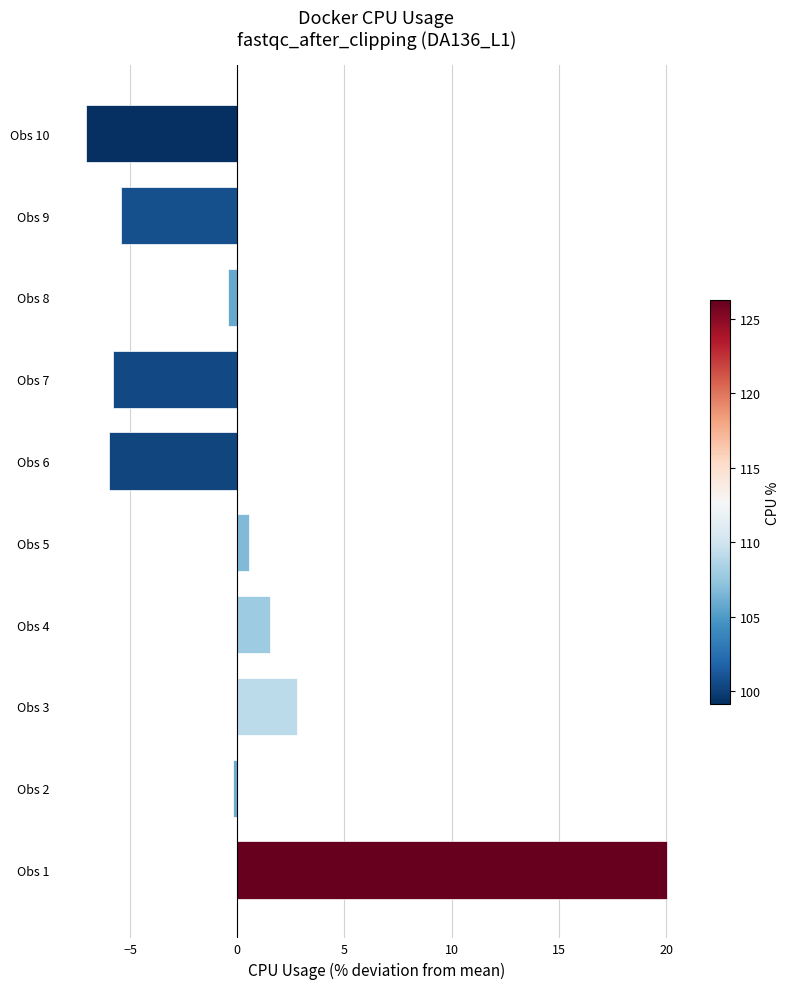

What is the maximum value shown in the chart?

20.0